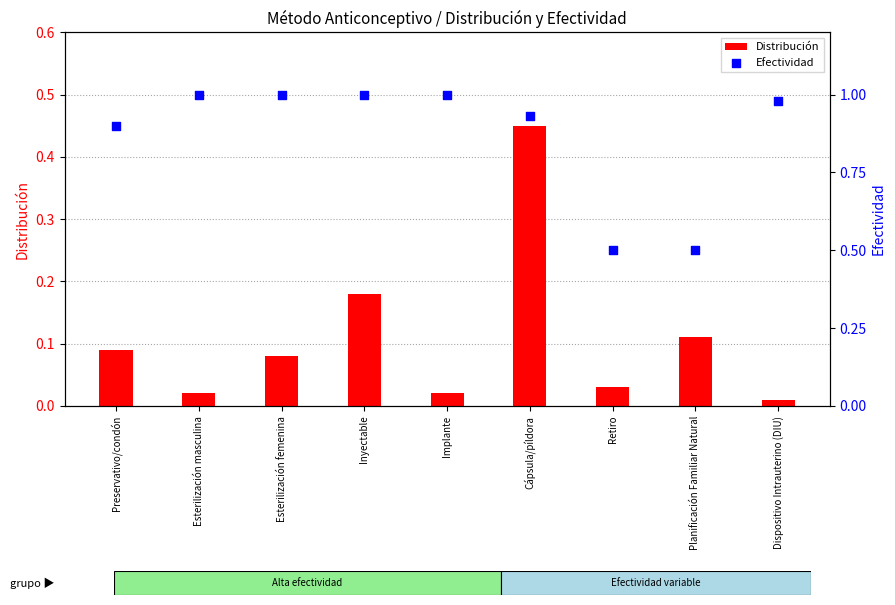

What are all the series names shown in the legend?

Distribución, Efectividad